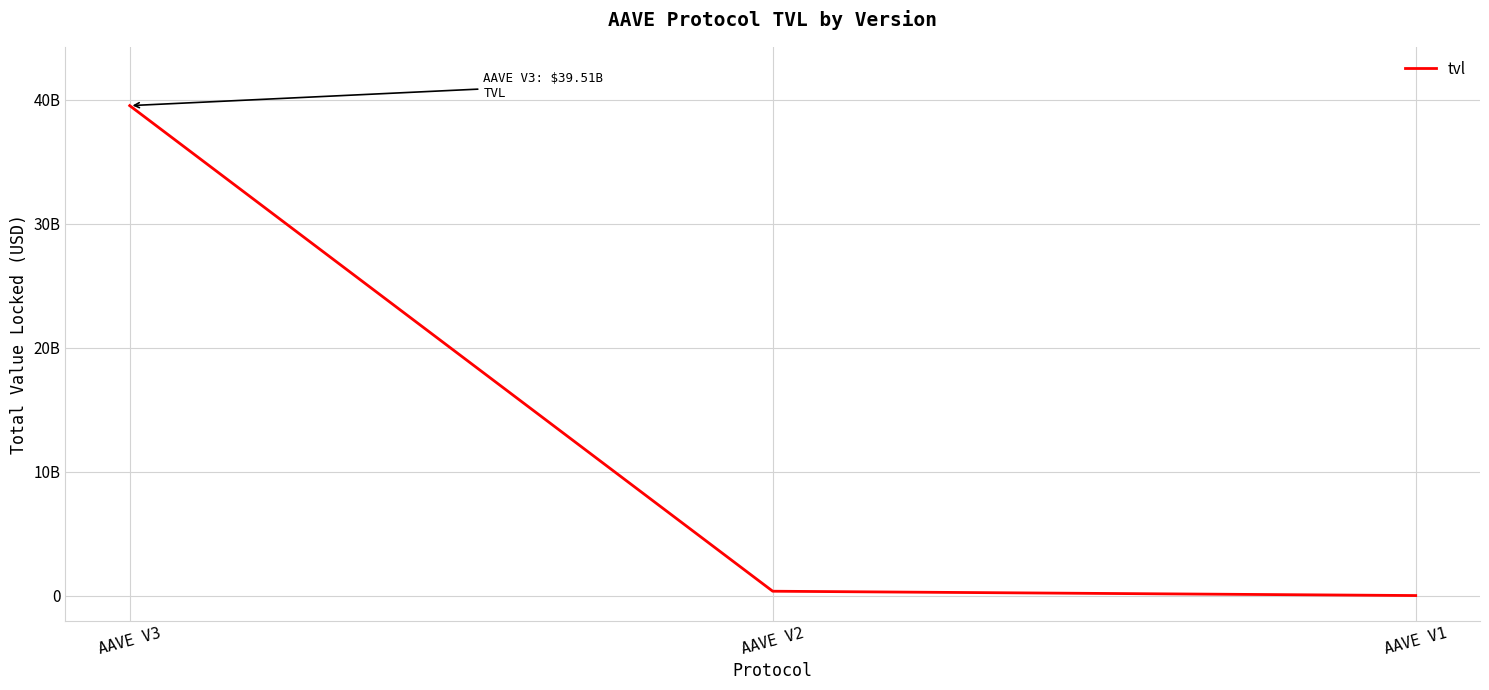

List the labels in order of value, largest first.

AAVE V3, AAVE V2, AAVE V1